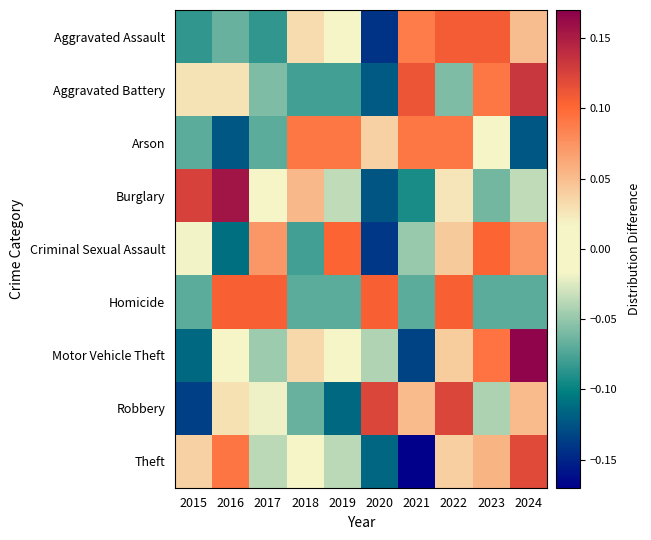

What is the total value across all series at 2024?

0.4